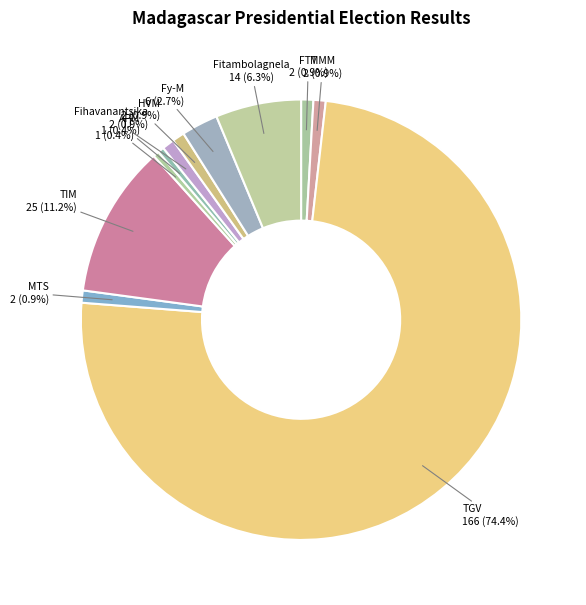

To the nearest percent, what is the average slice percentage?

9%